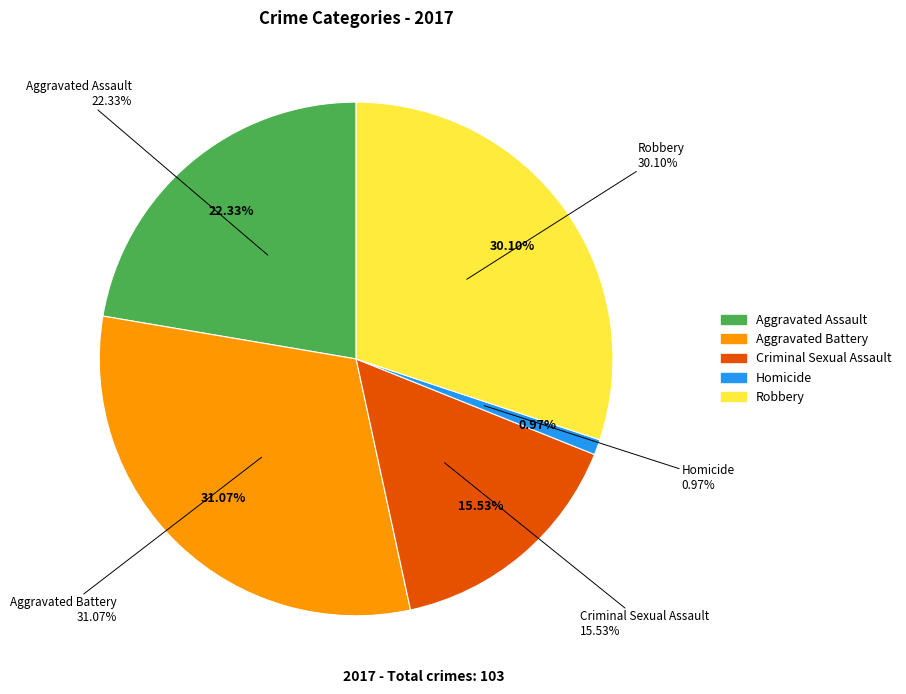

Is it true that Aggravated Assault is 37% of the pie?

False